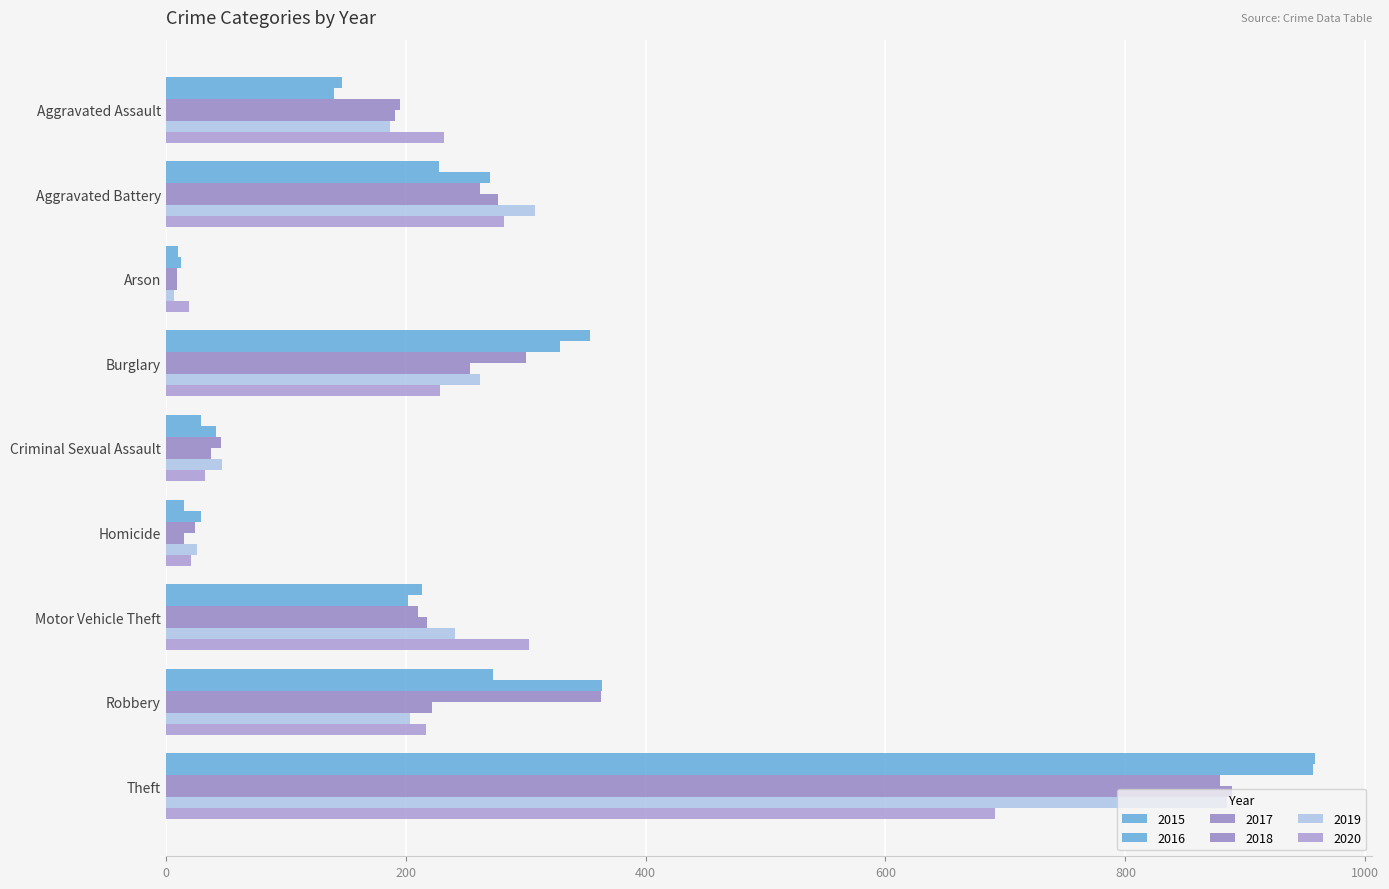

Is the value of 2018 at Homicide greater than the value of 2015 at Robbery?

No